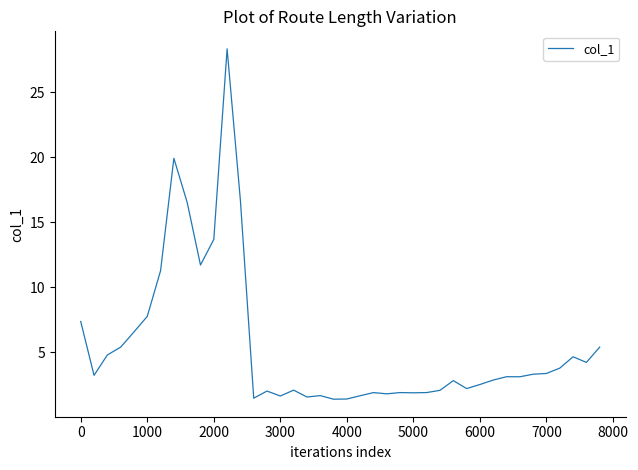

What is the greatest value displayed?

28.4